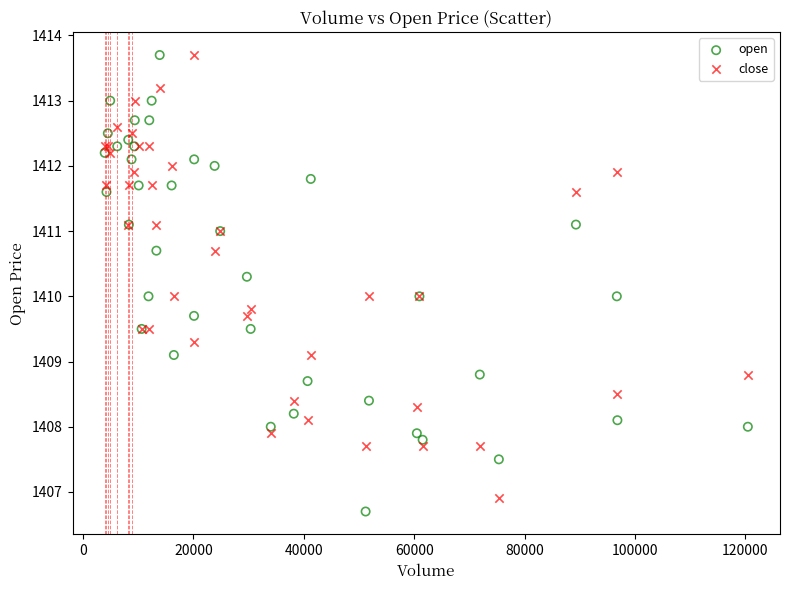

Which series has the largest Y range (max minus min)?

open